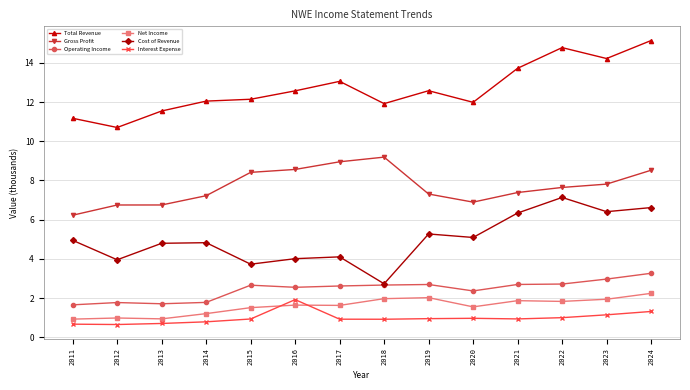

What are all the series names shown in the legend?

Total Revenue, Gross Profit, Operating Income, Net Income, Cost of Revenue, Interest Expense